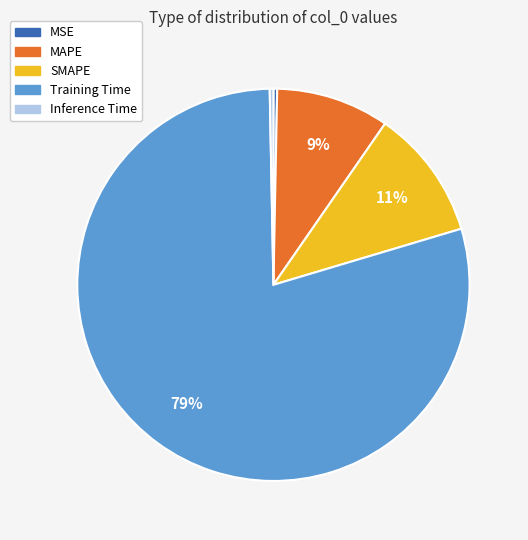

True or false: MSE accounts for 15% of the total.

False